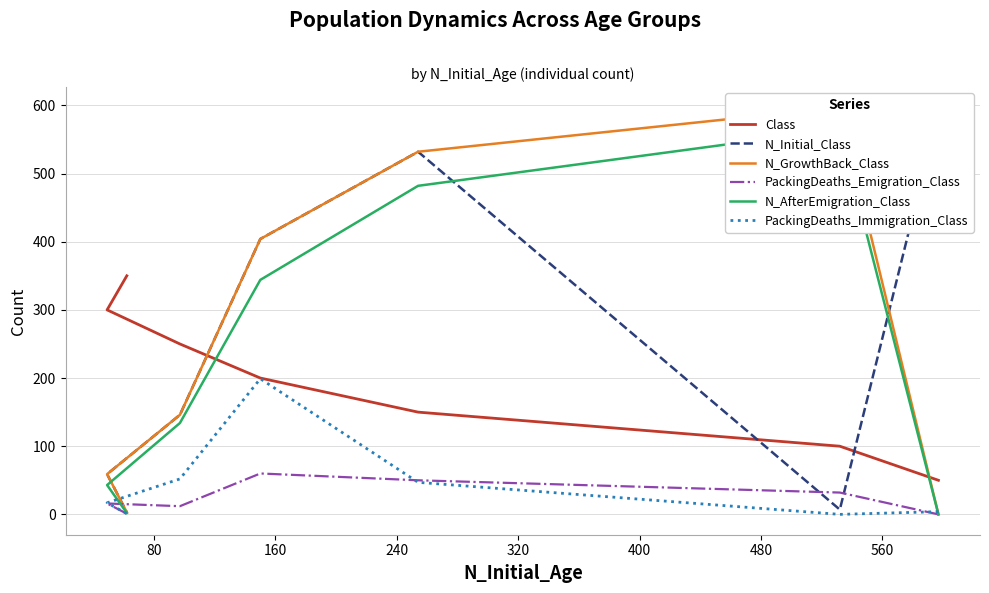

What is the minimum value for Class?

50